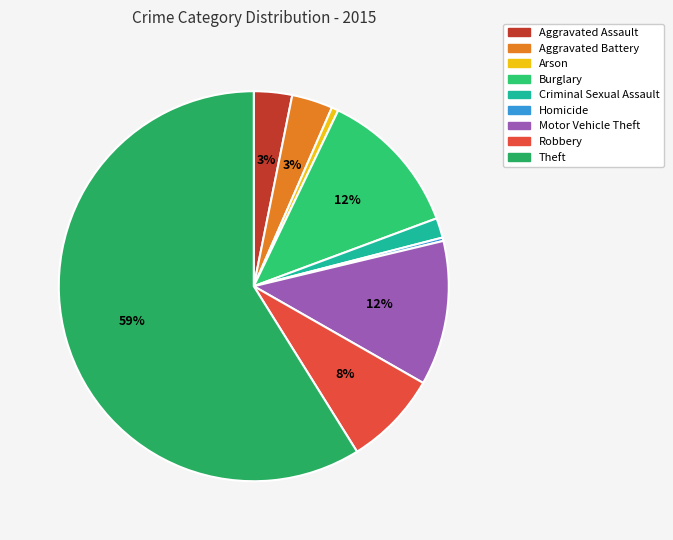

What percentage is the Burglary slice, to the nearest percent?

12%